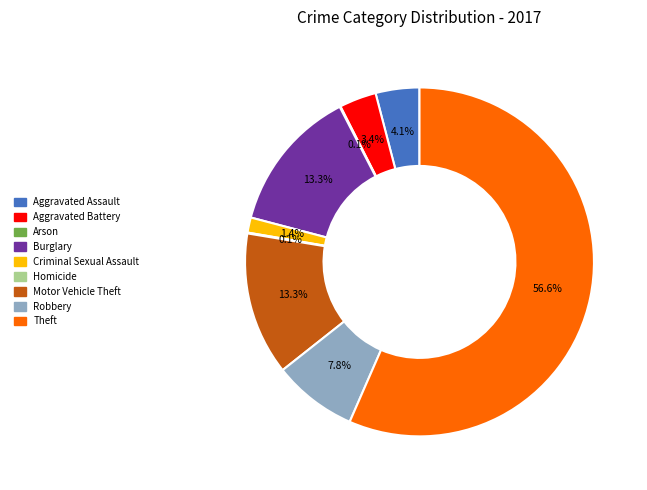

To the nearest percent, what portion does Aggravated Battery represent?

3%